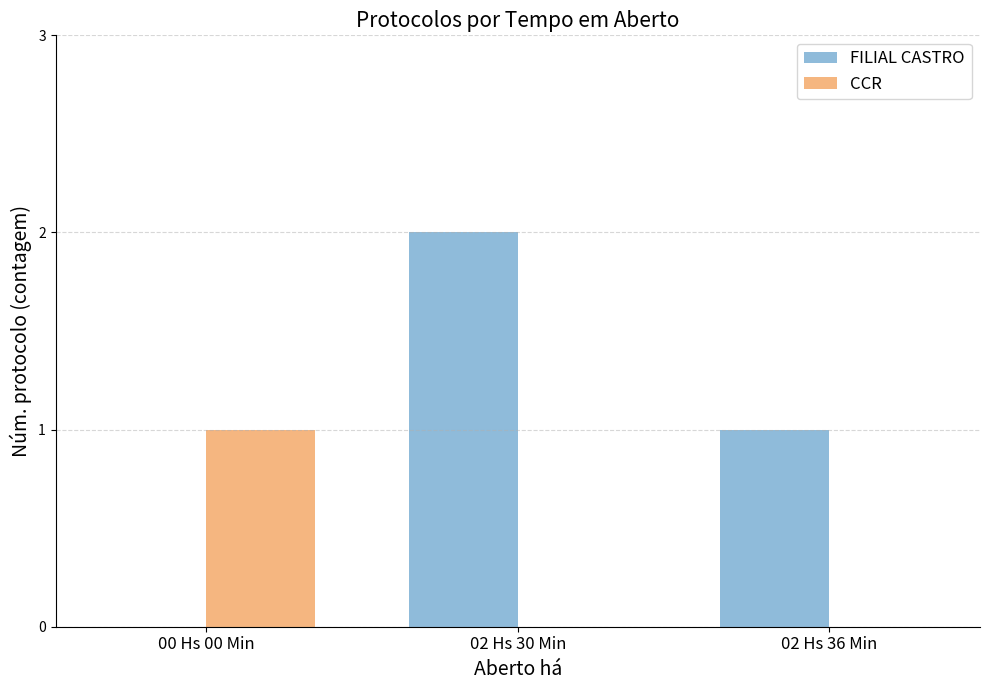

Which series changed the most between 00 Hs 00 Min and 02 Hs 30 Min?

FILIAL CASTRO